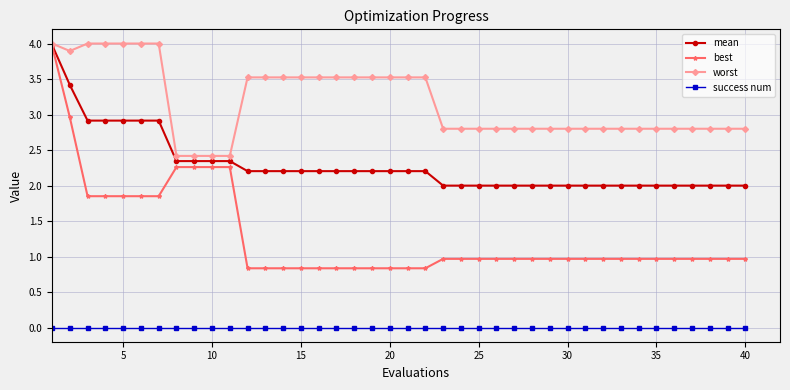

True or false: success num and mean cross at least once.

False